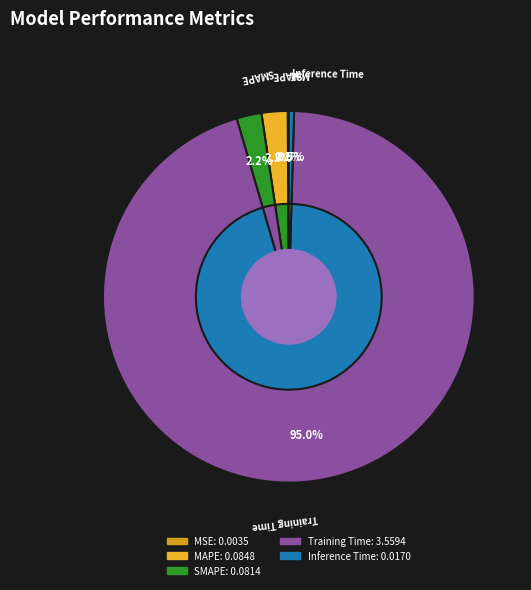

Rank the categories by value from lowest to highest.

MSE, Inference Time, SMAPE, MAPE, Training Time